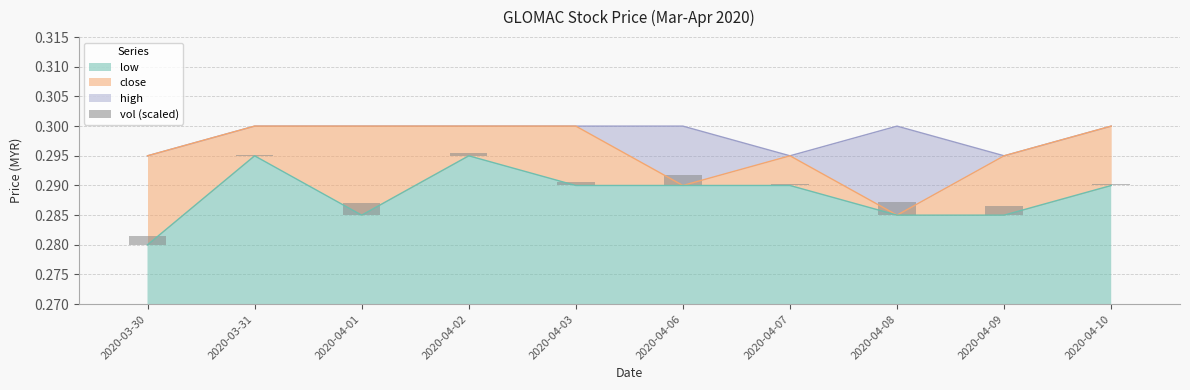

True or false: low has a value of 0.1 at 2020-03-30.

False